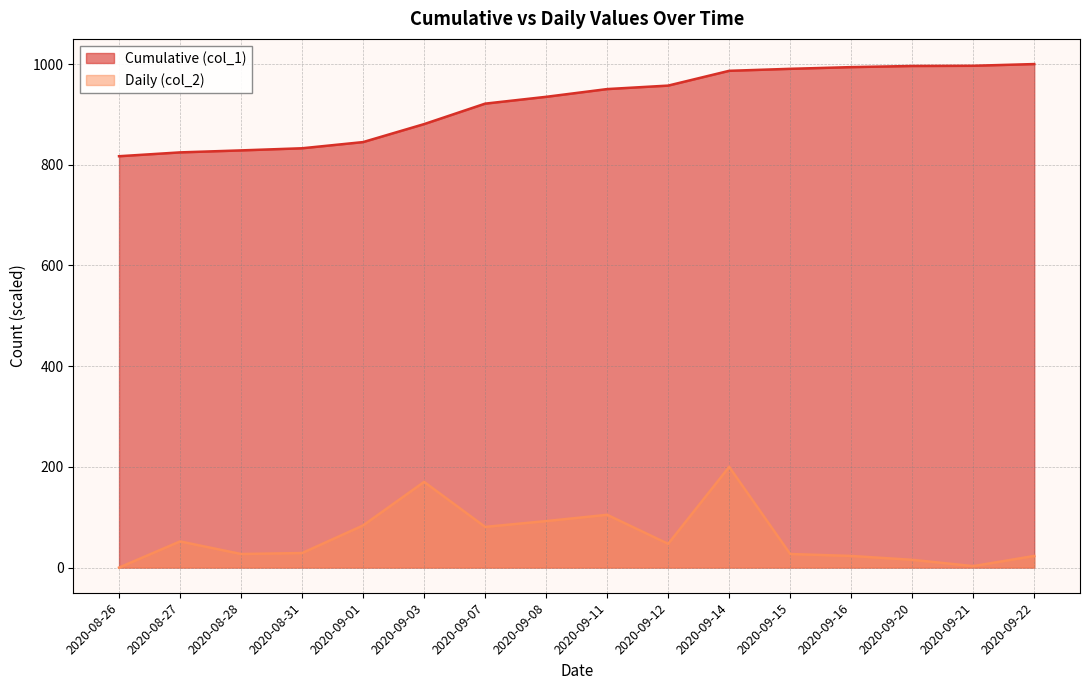

At which label does Cumulative (col_1) reach its peak?

2020-09-22